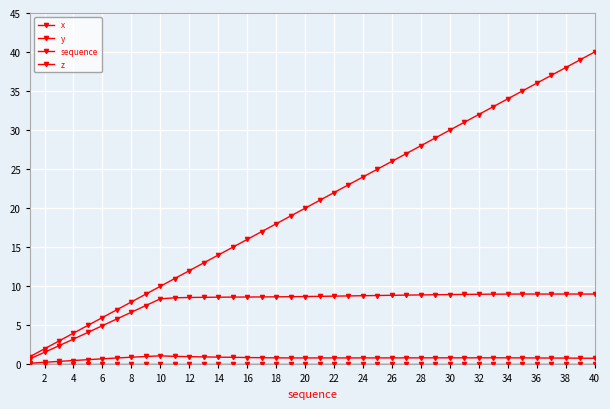

What is the sum of all sequence values?

820.0